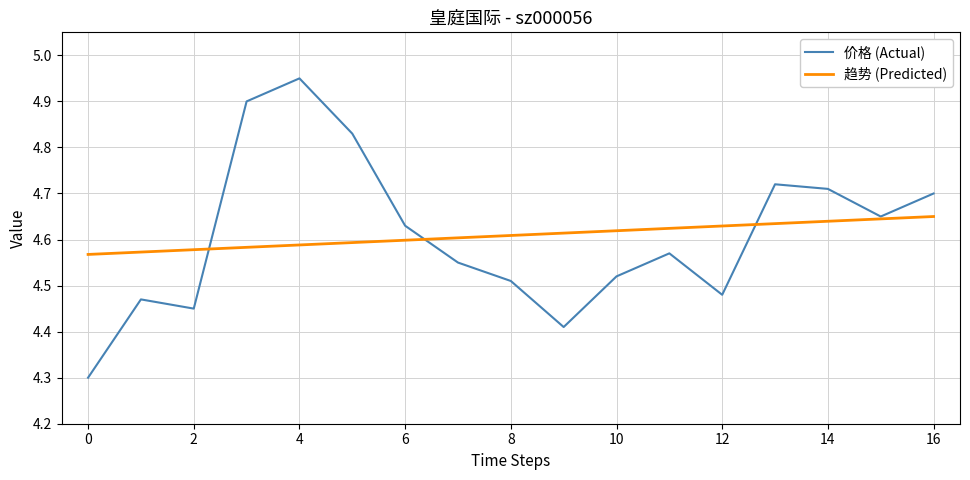

Which series has the widest spread of values?

价格 (Actual)